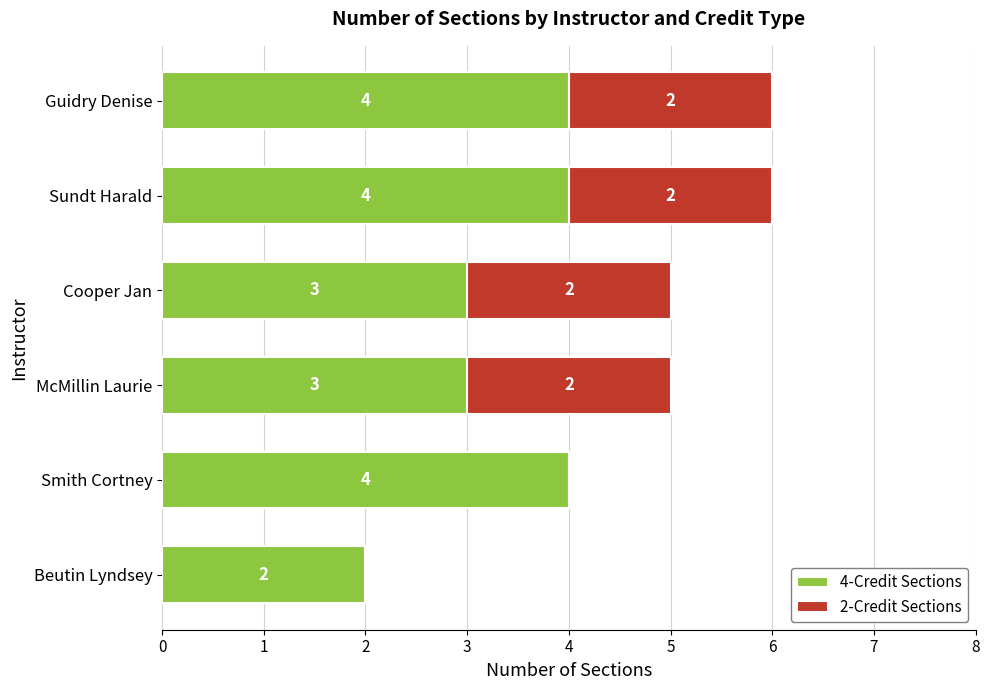

True or false: 4-Credit Sections has a value of 2 at Beutin Lyndsey.

True